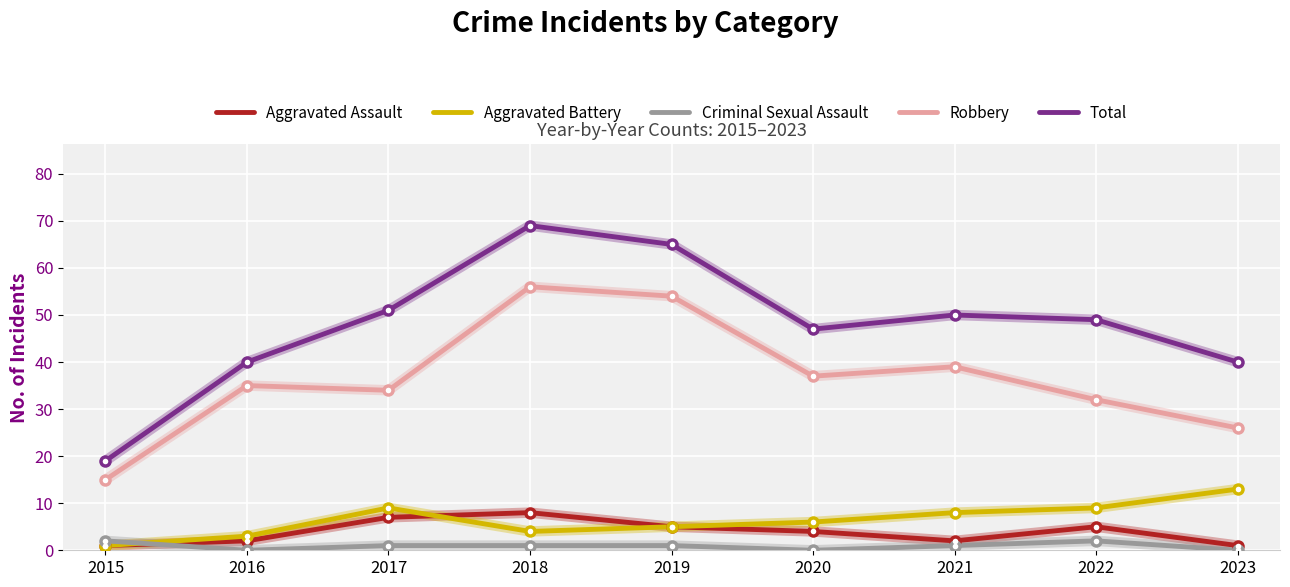

At which label is Total closest to 44?

2020